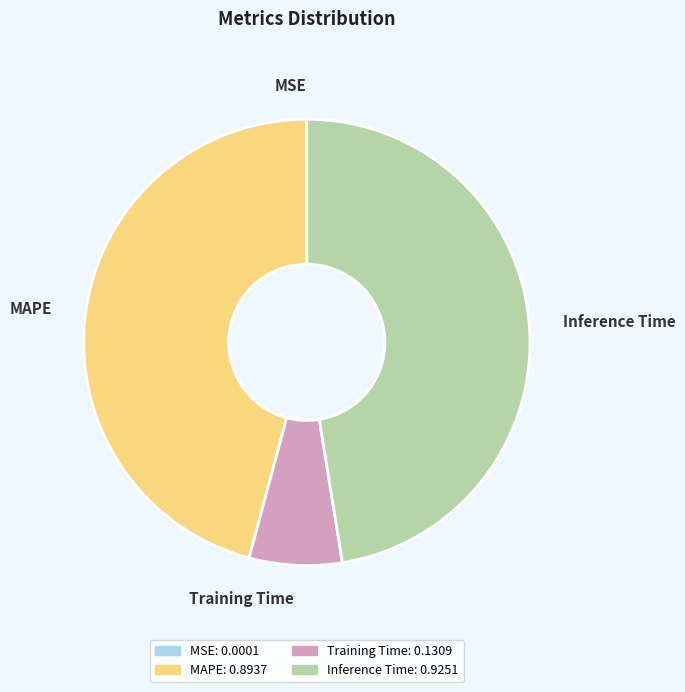

Does Inference Time represent more than half of the total?

No